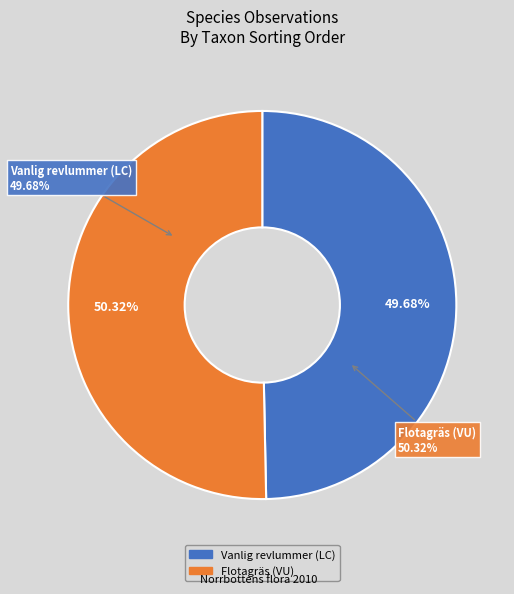

The Flotagräs (VU) slice represents 50% of the pie. True or false?

True